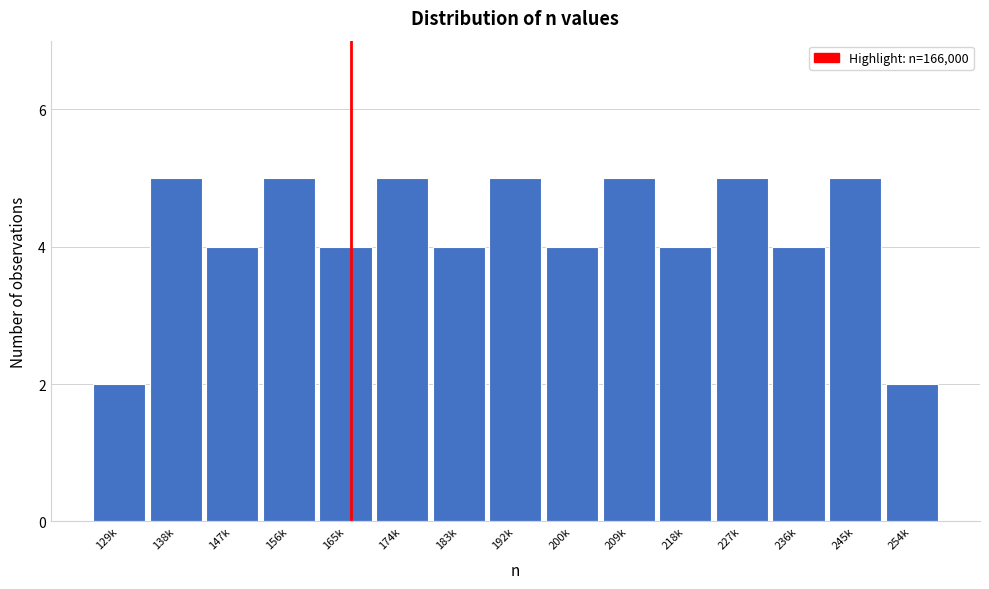

Reading right to left, what are all the values shown in this chart?

254k=2	245k=5	236k=4	227k=5	218k=4	209k=5	200k=4	192k=5	183k=4	174k=5	165k=4	156k=5	147k=4	138k=5	129k=2